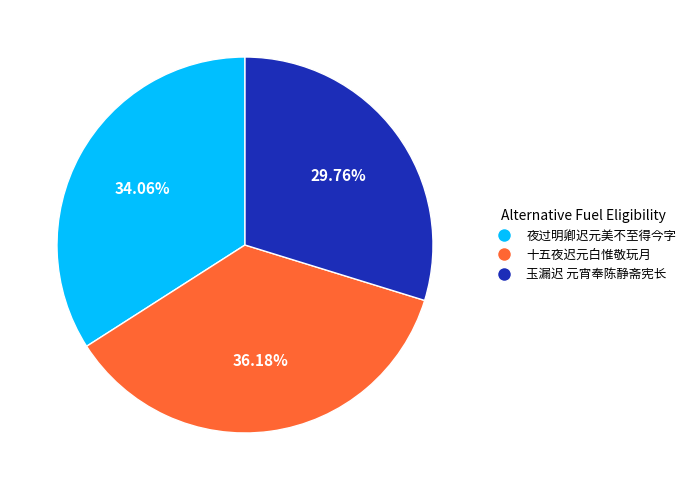

Between 十五夜迟元白惟敬玩月 and 玉漏迟 元宵奉陈静斋宪长, which is larger?

十五夜迟元白惟敬玩月